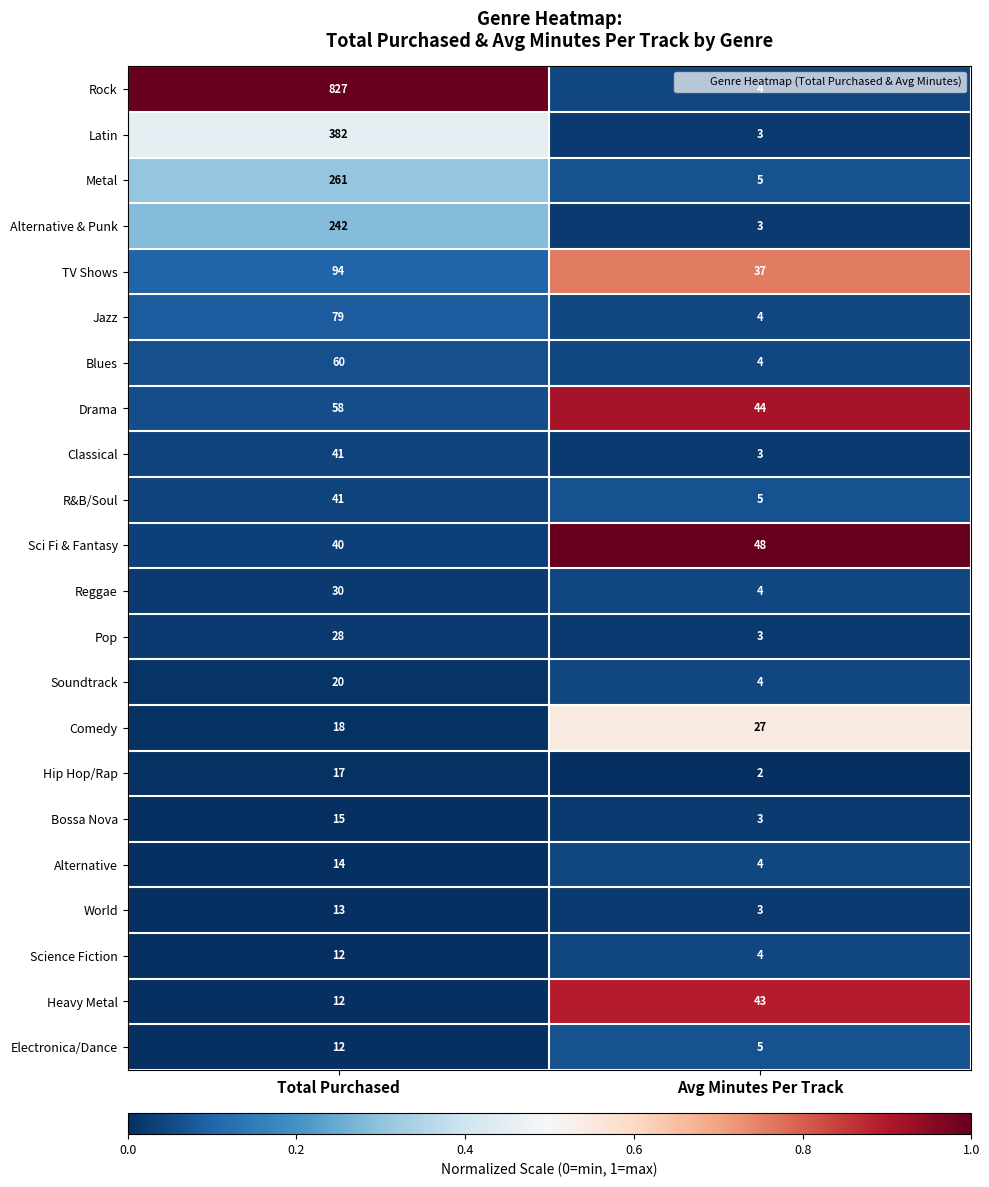

Which series has the largest total across all categories?

Rock